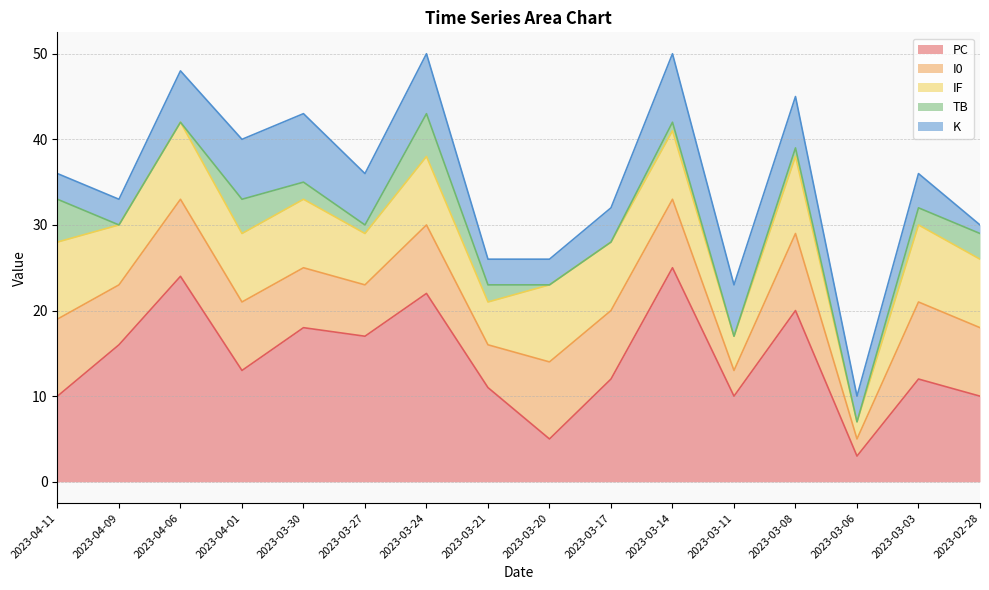

Reading left to right, what are all the values shown in this chart?

PC: 2023-04-11=10	2023-04-09=16	2023-04-06=24	2023-04-01=13	2023-03-30=18	2023-03-27=17	2023-03-24=22	2023-03-21=11	2023-03-20=5	2023-03-17=12	2023-03-14=25	2023-03-11=10	2023-03-08=20	2023-03-06=3	2023-03-03=12	2023-02-28=10
I0: 2023-04-11=9	2023-04-09=7	2023-04-06=9	2023-04-01=8	2023-03-30=7	2023-03-27=6	2023-03-24=8	2023-03-21=5	2023-03-20=9	2023-03-17=8	2023-03-14=8	2023-03-11=3	2023-03-08=9	2023-03-06=2	2023-03-03=9	2023-02-28=8
IF: 2023-04-11=9	2023-04-09=7	2023-04-06=9	2023-04-01=8	2023-03-30=8	2023-03-27=6	2023-03-24=8	2023-03-21=5	2023-03-20=9	2023-03-17=8	2023-03-14=8	2023-03-11=4	2023-03-08=9	2023-03-06=2	2023-03-03=9	2023-02-28=8
TB: 2023-04-11=5	2023-04-09=0	2023-04-06=0	2023-04-01=4	2023-03-30=2	2023-03-27=1	2023-03-24=5	2023-03-21=2	2023-03-20=0	2023-03-17=0	2023-03-14=1	2023-03-11=0	2023-03-08=1	2023-03-06=0	2023-03-03=2	2023-02-28=3
K: 2023-04-11=3	2023-04-09=3	2023-04-06=6	2023-04-01=7	2023-03-30=8	2023-03-27=6	2023-03-24=7	2023-03-21=3	2023-03-20=3	2023-03-17=4	2023-03-14=8	2023-03-11=6	2023-03-08=6	2023-03-06=3	2023-03-03=4	2023-02-28=1